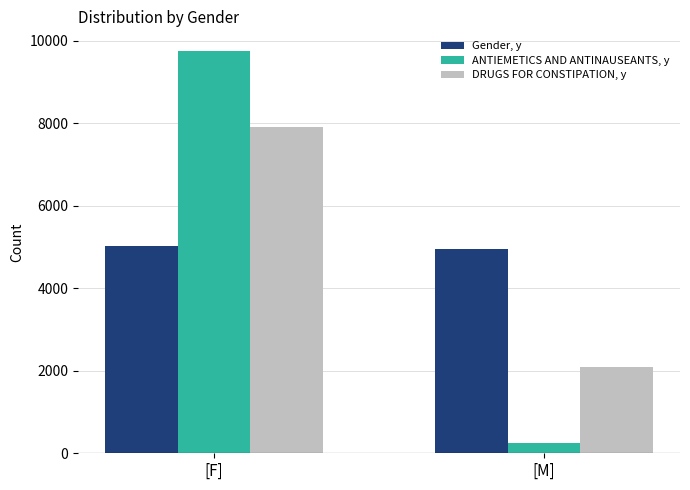

The value of DRUGS FOR CONSTIPATION, y at [M] is 860. True or false?

False